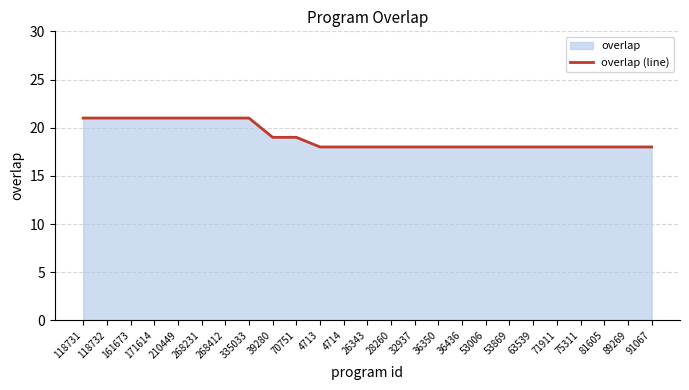

Where is the data nearest to the value 19?

39280